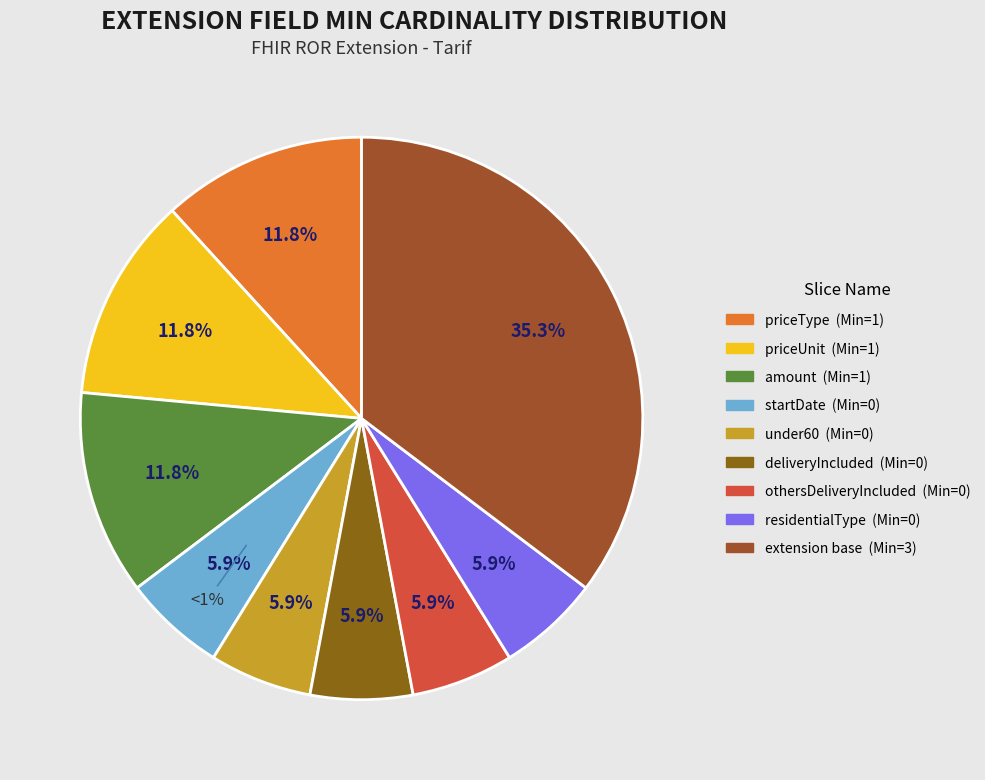

Does any single category account for the majority?

No